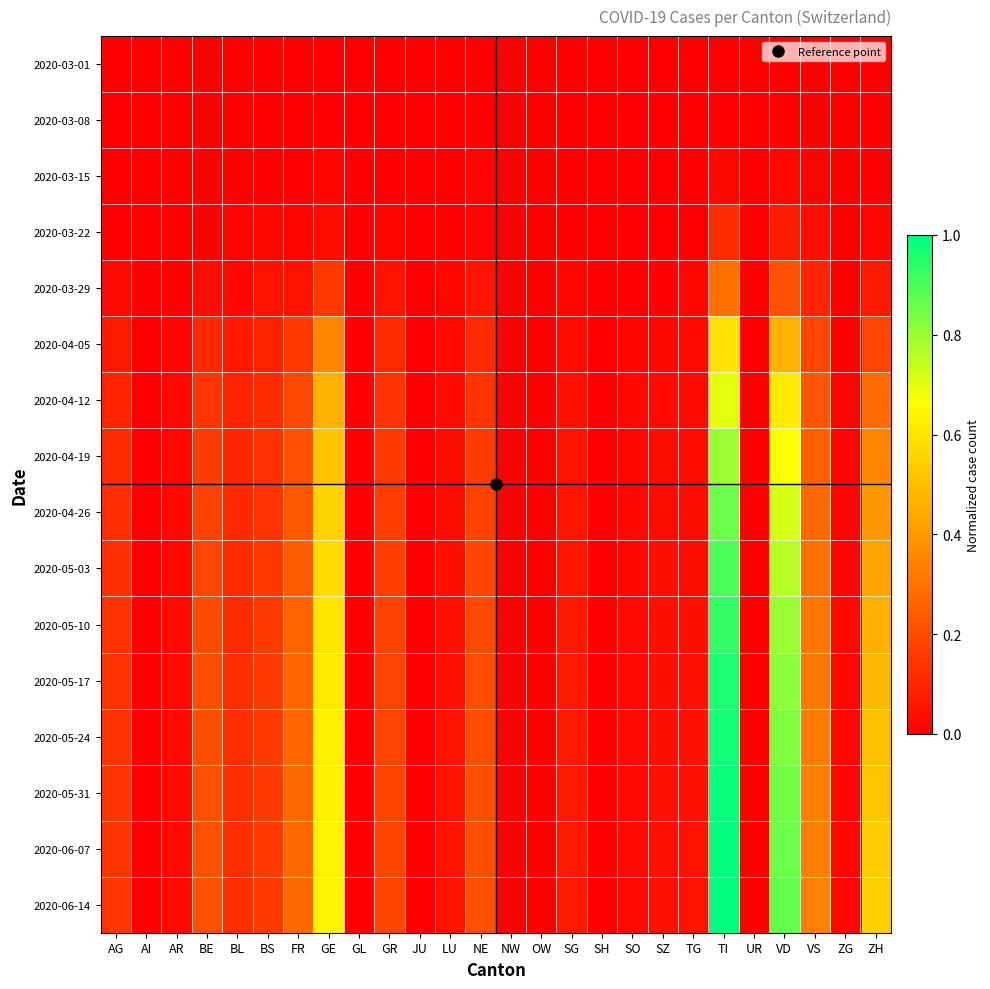

Reading left to right, transcribe all the data shown in this chart.

2020-03-01: AG=0.0	AI=0.0	AR=0.0	BE=0.0	BL=0.0	BS=0.0	FR=0.0	GE=0.0	GL=0.0	GR=0.0	JU=0.0	LU=0.0	NE=0.0	NW=0.0	OW=0.0	SG=0.0	SH=0.0	SO=0.0	SZ=0.0	TG=0.0	TI=0.0	UR=0.0	VD=0.0	VS=0.0	ZG=0.0	ZH=0.0
2020-03-08: AG=0.0	AI=0.0	AR=0.0	BE=0.0	BL=0.0	BS=0.0	FR=0.0	GE=0.0	GL=0.0	GR=0.0	JU=0.0	LU=0.0	NE=0.0	NW=0.0	OW=0.0	SG=0.0	SH=0.0	SO=0.0	SZ=0.0	TG=0.0	TI=0.0	UR=0.0	VD=0.0	VS=0.0	ZG=0.0	ZH=0.0
2020-03-15: AG=0.0	AI=0.0	AR=0.0	BE=0.0	BL=0.0	BS=0.0	FR=0.0	GE=0.0	GL=0.0	GR=0.0	JU=0.0	LU=0.0	NE=0.0	NW=0.0	OW=0.0	SG=0.0	SH=0.0	SO=0.0	SZ=0.0	TG=0.0	TI=0.0	UR=0.0	VD=0.0	VS=0.0	ZG=0.0	ZH=0.0
2020-03-22: AG=0.0	AI=0.0	AR=0.0	BE=0.0	BL=0.0	BS=0.0	FR=0.0	GE=0.0	GL=0.0	GR=0.0	JU=0.0	LU=0.0	NE=0.0	NW=0.0	OW=0.0	SG=0.0	SH=0.0	SO=0.0	SZ=0.0	TG=0.0	TI=0.1	UR=0.0	VD=0.1	VS=0.0	ZG=0.0	ZH=0.0
2020-03-29: AG=0.0	AI=0.0	AR=0.0	BE=0.0	BL=0.0	BS=0.0	FR=0.0	GE=0.2	GL=0.0	GR=0.0	JU=0.0	LU=0.0	NE=0.1	NW=0.0	OW=0.0	SG=0.0	SH=0.0	SO=0.0	SZ=0.0	TG=0.0	TI=0.3	UR=0.0	VD=0.2	VS=0.1	ZG=0.0	ZH=0.1
2020-04-05: AG=0.1	AI=0.0	AR=0.0	BE=0.1	BL=0.1	BS=0.1	FR=0.2	GE=0.4	GL=0.0	GR=0.1	JU=0.0	LU=0.0	NE=0.1	NW=0.0	OW=0.0	SG=0.0	SH=0.0	SO=0.0	SZ=0.0	TG=0.0	TI=0.6	UR=0.0	VD=0.5	VS=0.2	ZG=0.0	ZH=0.2
2020-04-12: AG=0.1	AI=0.0	AR=0.0	BE=0.1	BL=0.1	BS=0.1	FR=0.2	GE=0.5	GL=0.0	GR=0.1	JU=0.0	LU=0.0	NE=0.1	NW=0.0	OW=0.0	SG=0.0	SH=0.0	SO=0.0	SZ=0.0	TG=0.0	TI=0.7	UR=0.0	VD=0.6	VS=0.2	ZG=0.0	ZH=0.3
2020-04-19: AG=0.1	AI=0.0	AR=0.0	BE=0.2	BL=0.1	BS=0.1	FR=0.2	GE=0.5	GL=0.0	GR=0.2	JU=0.0	LU=0.0	NE=0.2	NW=0.0	OW=0.0	SG=0.1	SH=0.0	SO=0.0	SZ=0.0	TG=0.0	TI=0.8	UR=0.0	VD=0.7	VS=0.3	ZG=0.0	ZH=0.3
2020-04-26: AG=0.1	AI=0.0	AR=0.0	BE=0.2	BL=0.1	BS=0.1	FR=0.2	GE=0.6	GL=0.0	GR=0.2	JU=0.0	LU=0.0	NE=0.2	NW=0.0	OW=0.0	SG=0.1	SH=0.0	SO=0.0	SZ=0.0	TG=0.0	TI=0.9	UR=0.0	VD=0.7	VS=0.3	ZG=0.0	ZH=0.4
2020-05-03: AG=0.1	AI=0.0	AR=0.0	BE=0.2	BL=0.1	BS=0.1	FR=0.2	GE=0.6	GL=0.0	GR=0.2	JU=0.0	LU=0.0	NE=0.2	NW=0.0	OW=0.0	SG=0.1	SH=0.0	SO=0.0	SZ=0.0	TG=0.0	TI=0.9	UR=0.0	VD=0.8	VS=0.3	ZG=0.0	ZH=0.4
2020-05-10: AG=0.1	AI=0.0	AR=0.0	BE=0.2	BL=0.1	BS=0.1	FR=0.3	GE=0.6	GL=0.0	GR=0.2	JU=0.0	LU=0.0	NE=0.2	NW=0.0	OW=0.0	SG=0.1	SH=0.0	SO=0.0	SZ=0.0	TG=0.0	TI=0.9	UR=0.0	VD=0.8	VS=0.3	ZG=0.0	ZH=0.5
2020-05-17: AG=0.1	AI=0.0	AR=0.0	BE=0.2	BL=0.1	BS=0.2	FR=0.3	GE=0.6	GL=0.0	GR=0.2	JU=0.0	LU=0.0	NE=0.2	NW=0.0	OW=0.0	SG=0.1	SH=0.0	SO=0.0	SZ=0.0	TG=0.0	TI=1.0	UR=0.0	VD=0.8	VS=0.3	ZG=0.0	ZH=0.5
2020-05-24: AG=0.1	AI=0.0	AR=0.0	BE=0.2	BL=0.1	BS=0.2	FR=0.3	GE=0.6	GL=0.0	GR=0.2	JU=0.0	LU=0.0	NE=0.2	NW=0.0	OW=0.0	SG=0.1	SH=0.0	SO=0.0	SZ=0.0	TG=0.0	TI=1.0	UR=0.0	VD=0.8	VS=0.3	ZG=0.0	ZH=0.5
2020-05-31: AG=0.1	AI=0.0	AR=0.0	BE=0.2	BL=0.1	BS=0.2	FR=0.3	GE=0.6	GL=0.0	GR=0.2	JU=0.0	LU=0.0	NE=0.2	NW=0.0	OW=0.0	SG=0.1	SH=0.0	SO=0.0	SZ=0.0	TG=0.0	TI=1.0	UR=0.0	VD=0.8	VS=0.3	ZG=0.0	ZH=0.5
2020-06-07: AG=0.1	AI=0.0	AR=0.0	BE=0.2	BL=0.1	BS=0.2	FR=0.3	GE=0.6	GL=0.0	GR=0.2	JU=0.0	LU=0.1	NE=0.2	NW=0.0	OW=0.0	SG=0.1	SH=0.0	SO=0.0	SZ=0.0	TG=0.0	TI=1.0	UR=0.0	VD=0.9	VS=0.3	ZG=0.0	ZH=0.5
2020-06-14: AG=0.1	AI=0.0	AR=0.0	BE=0.2	BL=0.1	BS=0.2	FR=0.3	GE=0.6	GL=0.0	GR=0.2	JU=0.0	LU=0.1	NE=0.2	NW=0.0	OW=0.0	SG=0.1	SH=0.0	SO=0.0	SZ=0.0	TG=0.0	TI=1.0	UR=0.0	VD=0.9	VS=0.3	ZG=0.0	ZH=0.5